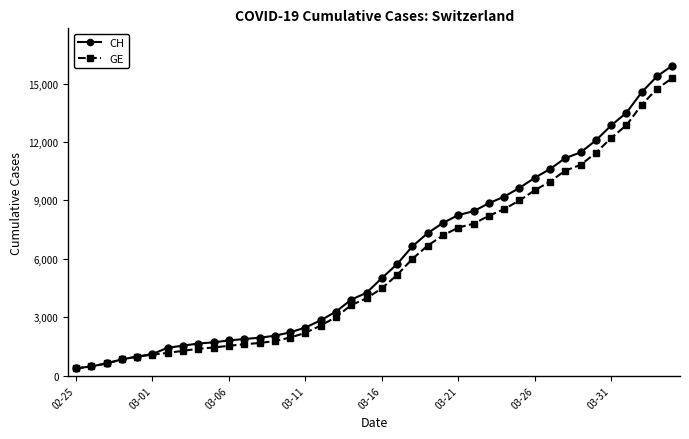

At how many categories does at least one series exceed 13107?

4